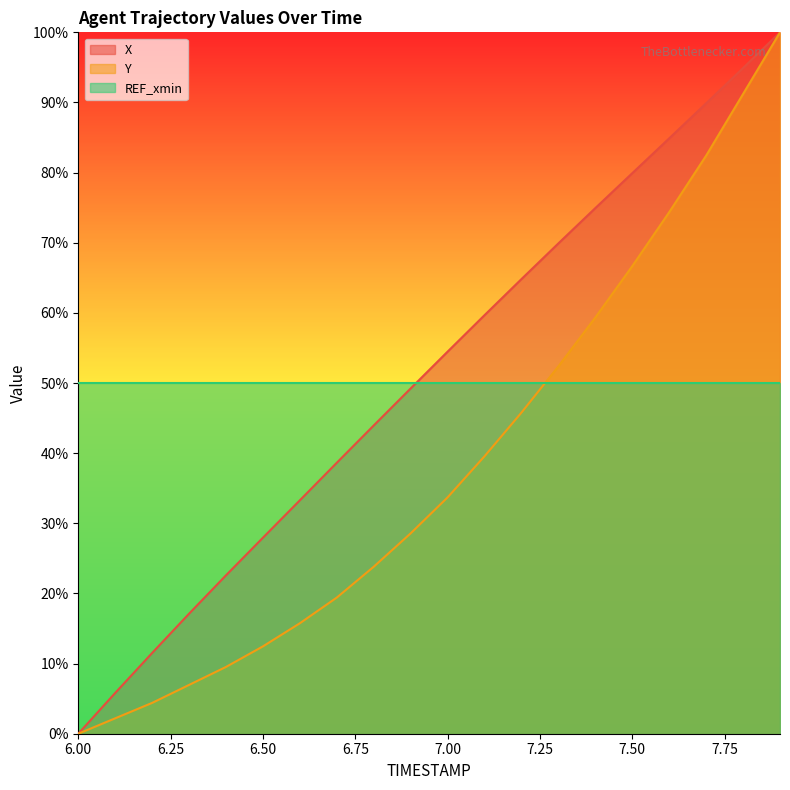

True or false: Y and X intersect in this chart.

False